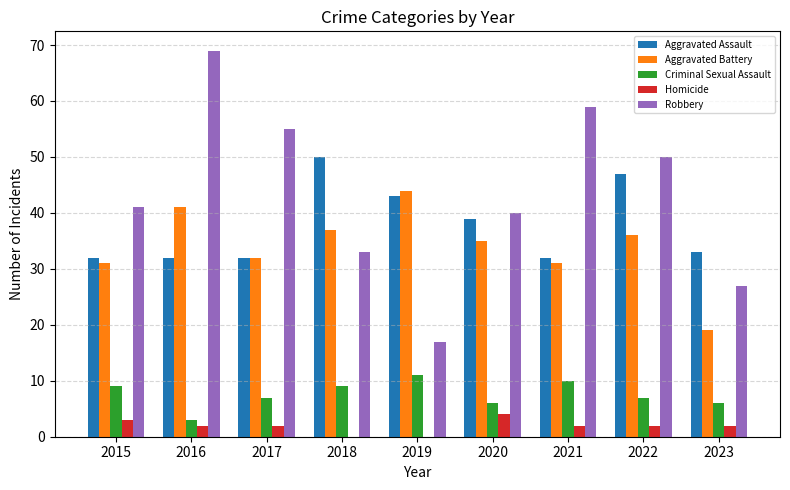

Which series has the largest total across all categories?

Robbery